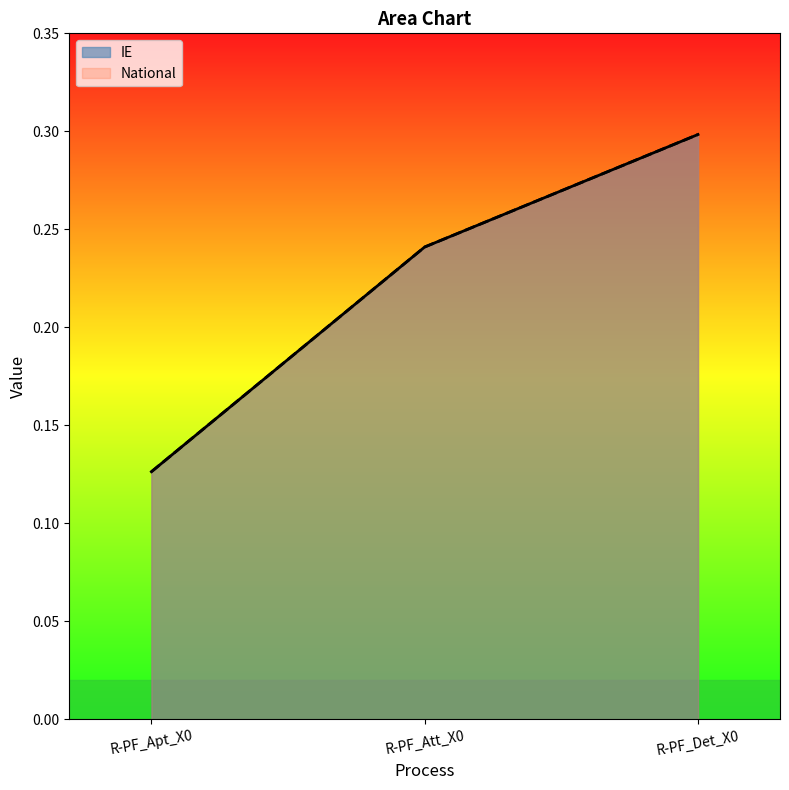

At R-PF_Att_X0, list the series in order from largest to smallest.

IE, National